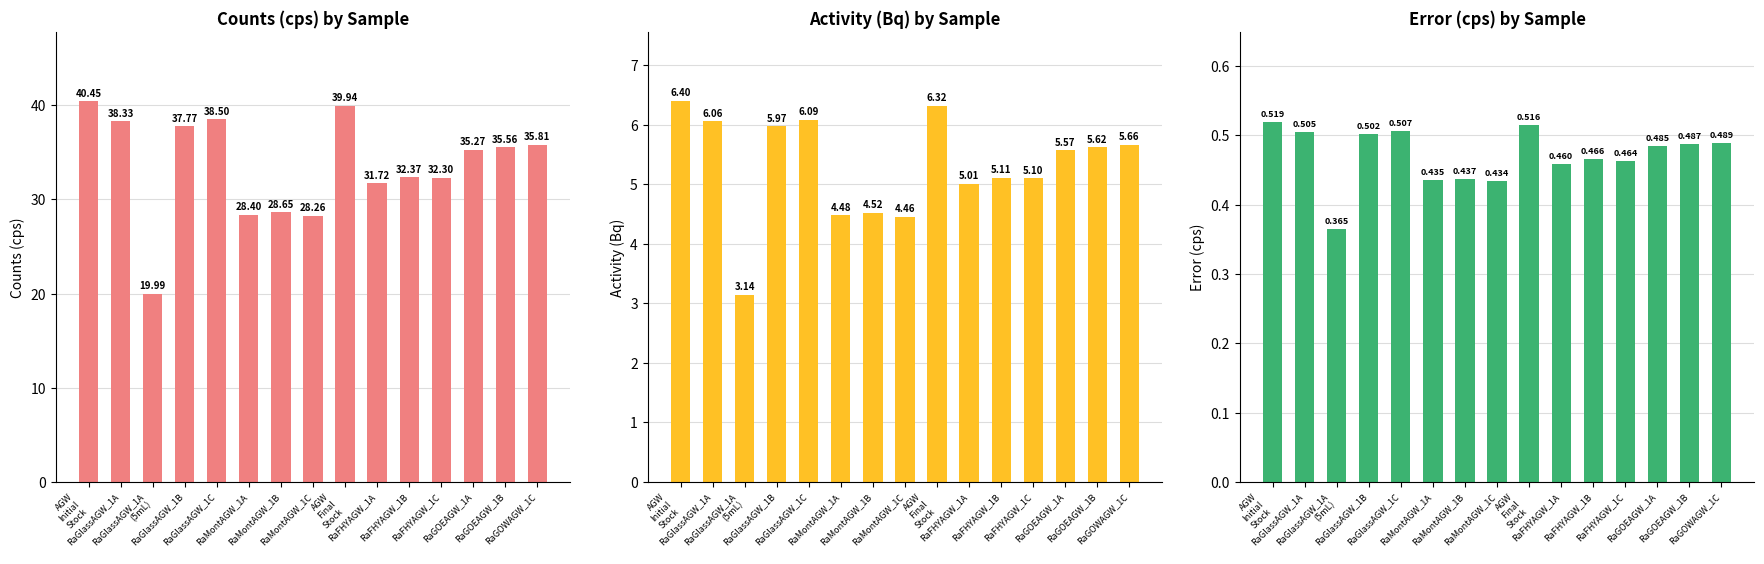

Is it true that Activity (Bq) equals 1.5 at RaFHYAGW_1A?

False